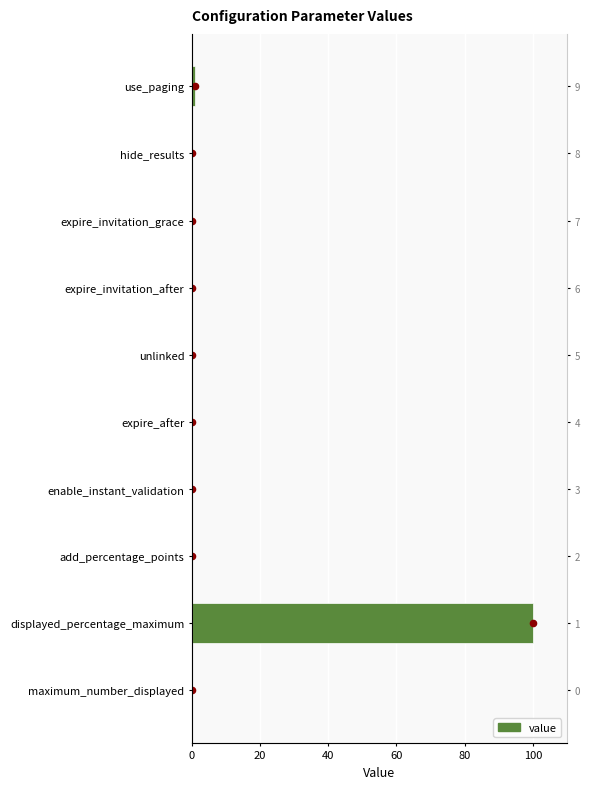

Between hide_results and maximum_number_displayed, which is larger?

hide_results